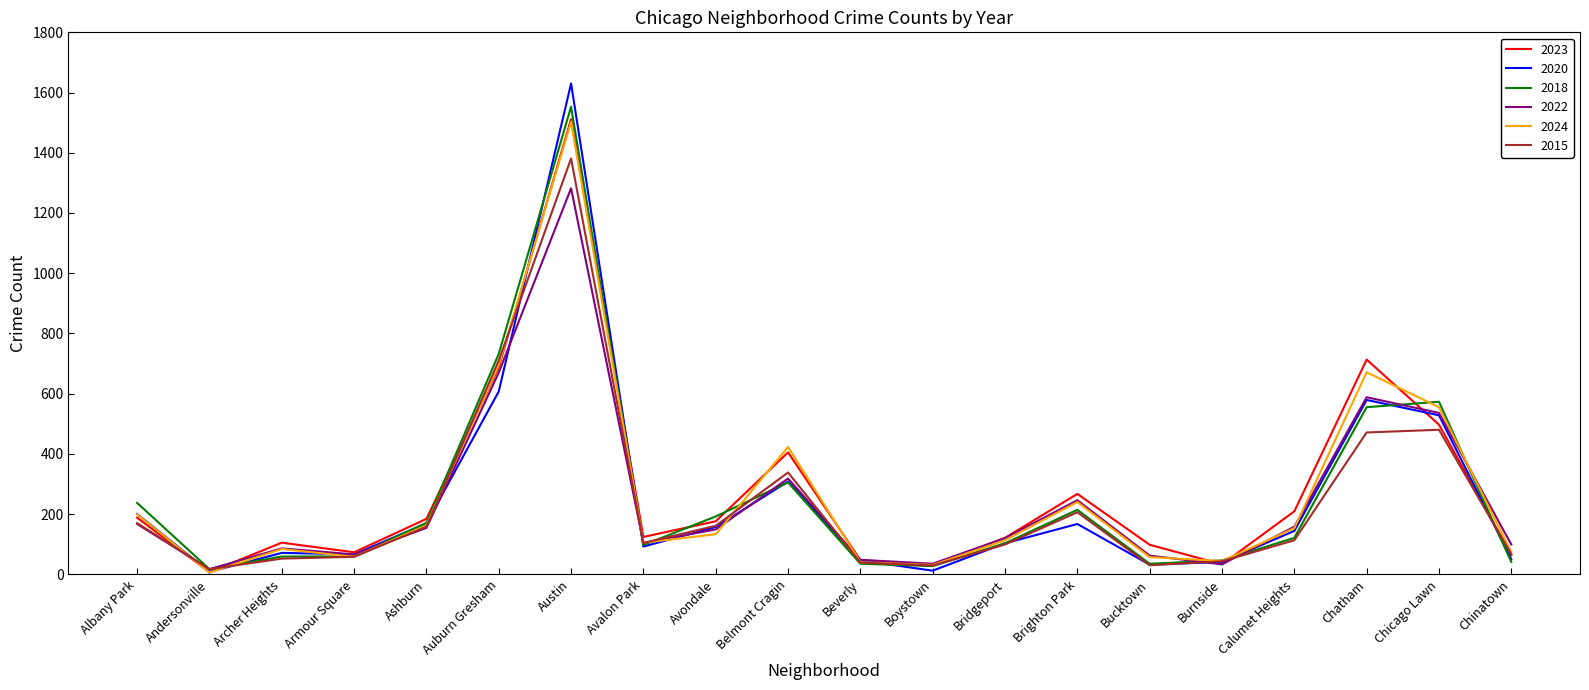

What is the minimum value shown in the chart?

6